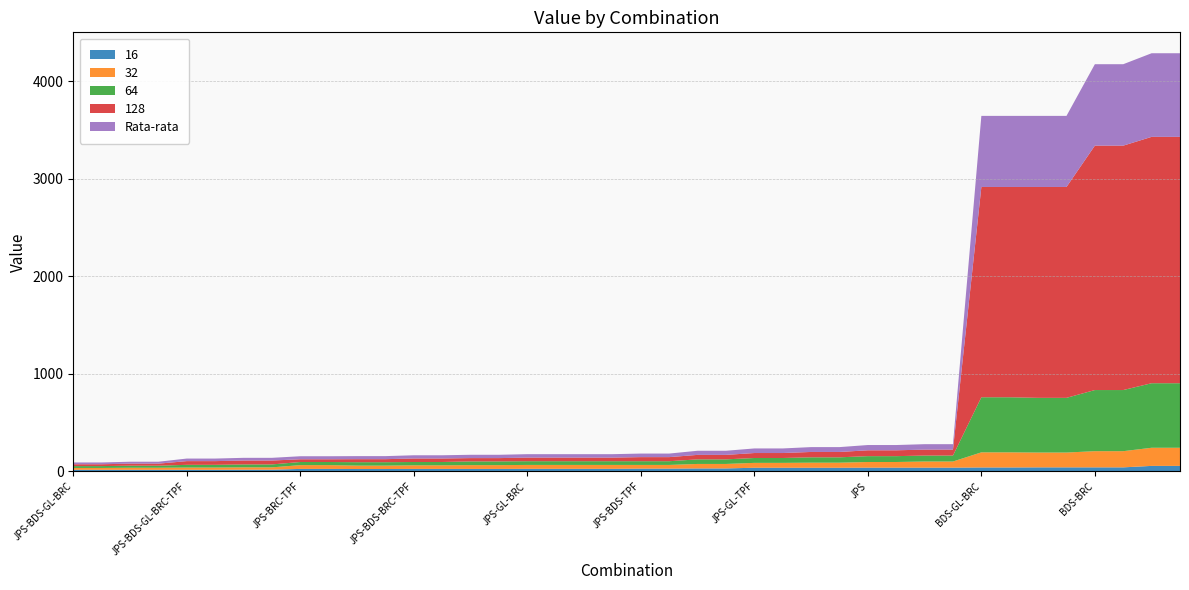

Reading left to right, transcribe all the data shown in this chart.

16: JPS-BDS-GL-BRC=16.0	JPS-BDS-GL-BRC-PPO=16.0	JPS-BDS-GL=16.0	JPS-BDS-GL-PPO=16.0	JPS-BDS-GL-BRC-TPF=16.0	JPS-BDS-GL-BRC-TPF-PPO=16.0	JPS-BDS-GL-TPF=17.0	JPS-BDS-GL-TPF-PPO=17.0	JPS-BRC-TPF=25.0	JPS-BRC-TPF-PPO=25.0	JPS-BDS-BRC=24.0	JPS-BDS-BRC-PPO=24.0	JPS-BDS-BRC-TPF=25.0	JPS-BDS-BRC-TPF-PPO=25.0	JPS-BRC=25.0	JPS-BRC-PPO=25.0	JPS-GL-BRC=26.0	JPS-GL-BRC-PPO=26.0	JPS-GL-BRC-TPF=26.0	JPS-GL-BRC-TPF-PPO=26.0	JPS-BDS-TPF=28.0	JPS-BDS-TPF-PPO=28.0	JPS-BDS=30.0	JPS-BDS-PPO=30.0	JPS-GL-TPF=37.0	JPS-GL-TPF-PPO=37.0	JPS-GL=37.0	JPS-GL-PPO=37.0	JPS=38.0	JPS-PPO=38.0	JPS-TPF=38.0	JPS-TPF-PPO=38.0	BDS-GL-BRC=40.0	BDS-GL-BRC-PPO=40.0	BDS-GL-BRC-TPF=41.0	BDS-GL-BRC-TPF-PPO=41.0	BDS-BRC=41.0	BDS-BRC-PPO=41.0	BRC=56.0	BRC-PPO=56.0
32: JPS-BDS-GL-BRC=19.0	JPS-BDS-GL-BRC-PPO=19.0	JPS-BDS-GL=21.0	JPS-BDS-GL-PPO=21.0	JPS-BDS-GL-BRC-TPF=23.0	JPS-BDS-GL-BRC-TPF-PPO=23.0	JPS-BDS-GL-TPF=24.0	JPS-BDS-GL-TPF-PPO=24.0	JPS-BRC-TPF=39.0	JPS-BRC-TPF-PPO=39.0	JPS-BDS-BRC=35.0	JPS-BDS-BRC-PPO=35.0	JPS-BDS-BRC-TPF=37.0	JPS-BDS-BRC-TPF-PPO=37.0	JPS-BRC=39.0	JPS-BRC-PPO=39.0	JPS-GL-BRC=40.0	JPS-GL-BRC-PPO=40.0	JPS-GL-BRC-TPF=40.0	JPS-GL-BRC-TPF-PPO=40.0	JPS-BDS-TPF=38.0	JPS-BDS-TPF-PPO=38.0	JPS-BDS=46.0	JPS-BDS-PPO=46.0	JPS-GL-TPF=50.0	JPS-GL-TPF-PPO=50.0	JPS-GL=52.0	JPS-GL-PPO=52.0	JPS=58.0	JPS-PPO=58.0	JPS-TPF=63.0	JPS-TPF-PPO=63.0	BDS-GL-BRC=155.0	BDS-GL-BRC-PPO=155.0	BDS-GL-BRC-TPF=152.0	BDS-GL-BRC-TPF-PPO=152.0	BDS-BRC=166.0	BDS-BRC-PPO=166.0	BRC=186.0	BRC-PPO=186.0
64: JPS-BDS-GL-BRC=19.0	JPS-BDS-GL-BRC-PPO=19.0	JPS-BDS-GL=21.0	JPS-BDS-GL-PPO=21.0	JPS-BDS-GL-BRC-TPF=28.0	JPS-BDS-GL-BRC-TPF-PPO=28.0	JPS-BDS-GL-TPF=30.0	JPS-BDS-GL-TPF-PPO=30.0	JPS-BRC-TPF=32.0	JPS-BRC-TPF-PPO=32.0	JPS-BDS-BRC=35.0	JPS-BDS-BRC-PPO=35.0	JPS-BDS-BRC-TPF=34.0	JPS-BDS-BRC-TPF-PPO=34.0	JPS-BRC=38.0	JPS-BRC-PPO=38.0	JPS-GL-BRC=38.0	JPS-GL-BRC-PPO=38.0	JPS-GL-BRC-TPF=38.0	JPS-GL-BRC-TPF-PPO=38.0	JPS-BDS-TPF=38.0	JPS-BDS-TPF-PPO=38.0	JPS-BDS=47.0	JPS-BDS-PPO=47.0	JPS-GL-TPF=50.0	JPS-GL-TPF-PPO=50.0	JPS-GL=55.0	JPS-GL-PPO=55.0	JPS=60.0	JPS-PPO=60.0	JPS-TPF=61.0	JPS-TPF-PPO=61.0	BDS-GL-BRC=565.0	BDS-GL-BRC-PPO=565.0	BDS-GL-BRC-TPF=561.0	BDS-GL-BRC-TPF-PPO=561.0	BDS-BRC=627.0	BDS-BRC-PPO=627.0	BRC=662.0	BRC-PPO=662.0
128: JPS-BDS-GL-BRC=19.0	JPS-BDS-GL-BRC-PPO=19.0	JPS-BDS-GL=21.0	JPS-BDS-GL-PPO=21.0	JPS-BDS-GL-BRC-TPF=38.0	JPS-BDS-GL-BRC-TPF-PPO=38.0	JPS-BDS-GL-TPF=40.0	JPS-BDS-GL-TPF-PPO=40.0	JPS-BRC-TPF=28.0	JPS-BRC-TPF-PPO=28.0	JPS-BDS-BRC=31.0	JPS-BDS-BRC-PPO=31.0	JPS-BDS-BRC-TPF=36.0	JPS-BDS-BRC-TPF-PPO=36.0	JPS-BRC=34.0	JPS-BRC-PPO=34.0	JPS-GL-BRC=37.0	JPS-GL-BRC-PPO=37.0	JPS-GL-BRC-TPF=37.0	JPS-GL-BRC-TPF-PPO=37.0	JPS-BDS-TPF=42.0	JPS-BDS-TPF-PPO=42.0	JPS-BDS=46.0	JPS-BDS-PPO=46.0	JPS-GL-TPF=51.0	JPS-GL-TPF-PPO=51.0	JPS-GL=55.0	JPS-GL-PPO=55.0	JPS=60.0	JPS-PPO=60.0	JPS-TPF=61.0	JPS-TPF-PPO=61.0	BDS-GL-BRC=2157.0	BDS-GL-BRC-PPO=2157.0	BDS-GL-BRC-TPF=2163.0	BDS-GL-BRC-TPF-PPO=2163.0	BDS-BRC=2507.0	BDS-BRC-PPO=2507.0	BRC=2527.0	BRC-PPO=2527.0
Rata-rata: JPS-BDS-GL-BRC=18.2	JPS-BDS-GL-BRC-PPO=18.2	JPS-BDS-GL=19.8	JPS-BDS-GL-PPO=19.8	JPS-BDS-GL-BRC-TPF=26.2	JPS-BDS-GL-BRC-TPF-PPO=26.2	JPS-BDS-GL-TPF=27.8	JPS-BDS-GL-TPF-PPO=27.8	JPS-BRC-TPF=31.0	JPS-BRC-TPF-PPO=31.0	JPS-BDS-BRC=31.2	JPS-BDS-BRC-PPO=31.2	JPS-BDS-BRC-TPF=33.0	JPS-BDS-BRC-TPF-PPO=33.0	JPS-BRC=34.0	JPS-BRC-PPO=34.0	JPS-GL-BRC=35.2	JPS-GL-BRC-PPO=35.2	JPS-GL-BRC-TPF=35.2	JPS-GL-BRC-TPF-PPO=35.2	JPS-BDS-TPF=36.5	JPS-BDS-TPF-PPO=36.5	JPS-BDS=42.2	JPS-BDS-PPO=42.2	JPS-GL-TPF=47.0	JPS-GL-TPF-PPO=47.0	JPS-GL=49.8	JPS-GL-PPO=49.8	JPS=54.0	JPS-PPO=54.0	JPS-TPF=55.8	JPS-TPF-PPO=55.8	BDS-GL-BRC=729.2	BDS-GL-BRC-PPO=729.2	BDS-GL-BRC-TPF=729.2	BDS-GL-BRC-TPF-PPO=729.2	BDS-BRC=835.2	BDS-BRC-PPO=835.2	BRC=857.8	BRC-PPO=857.8